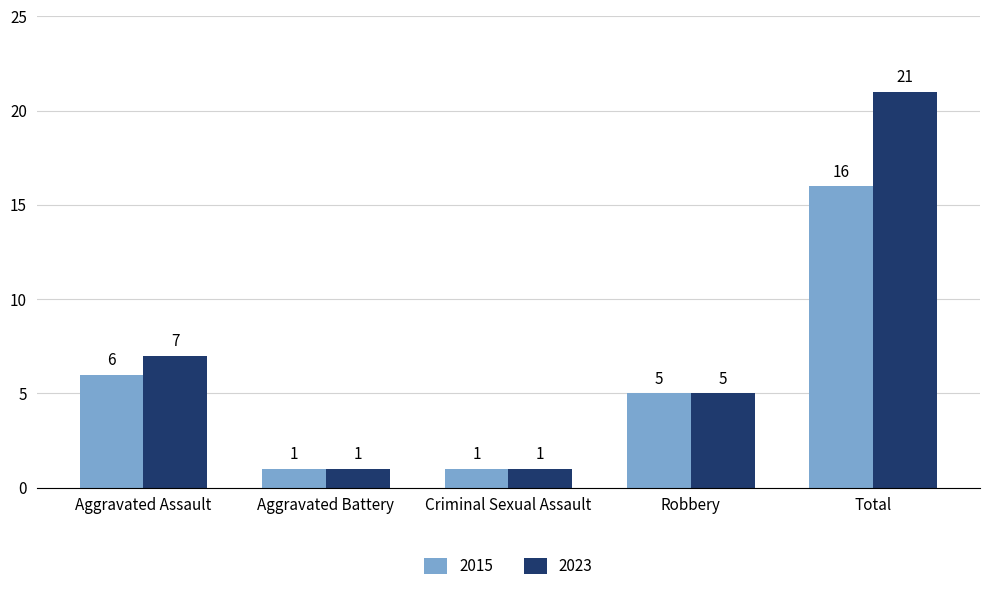

What is the label of the 1st bar from the left?

Aggravated Assault